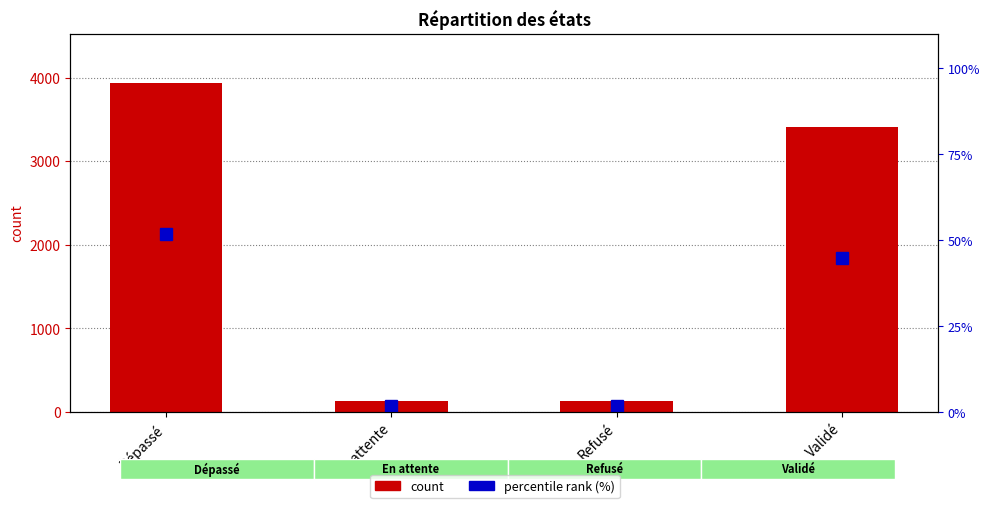

At Validé, list the series in order from smallest to largest.

percentile rank (%), count